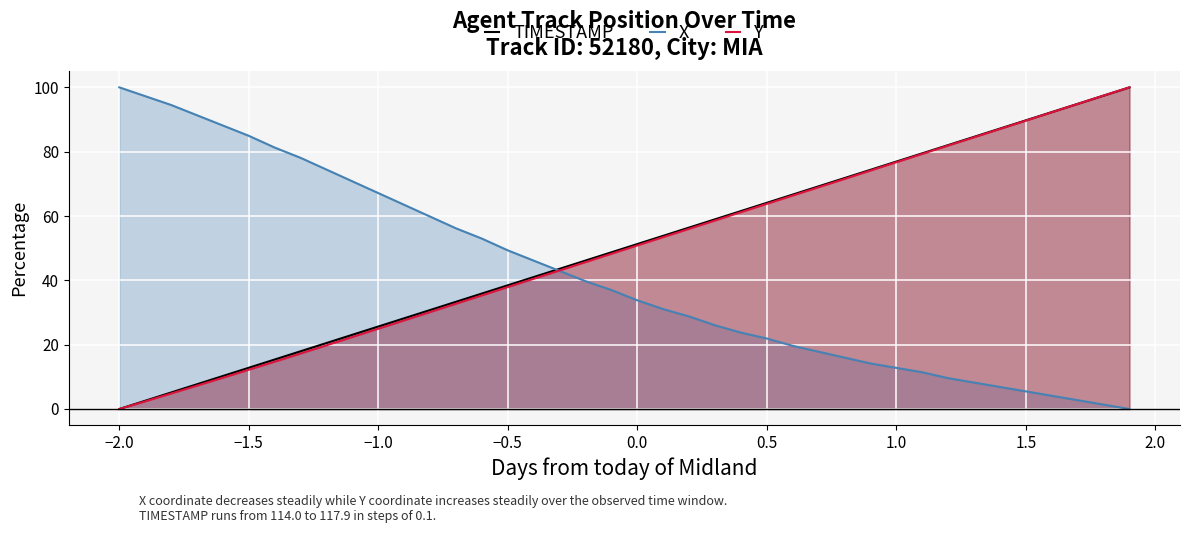

What is the value of the Y point at the 17th from the left?

40.5